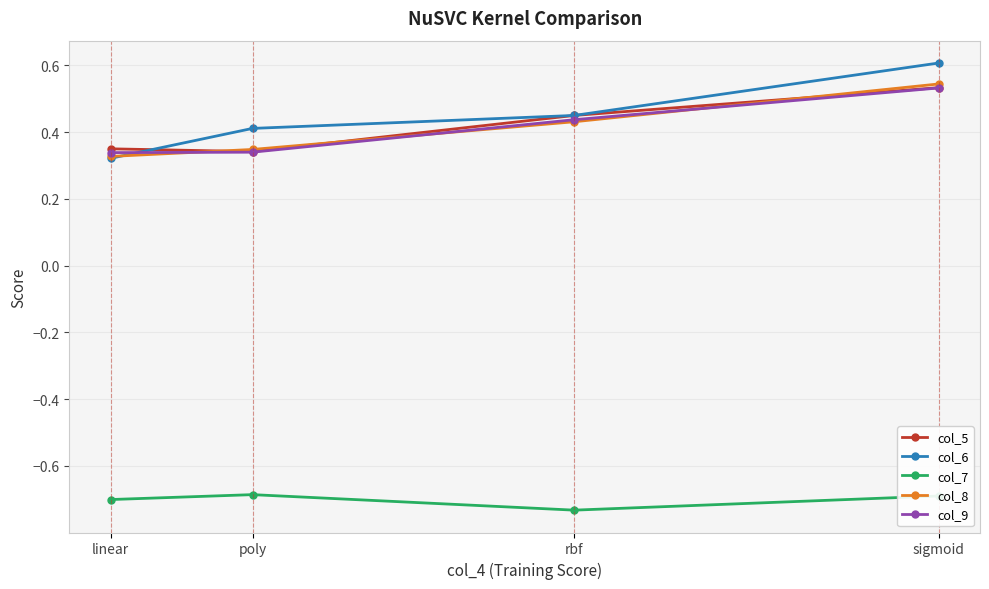

Which series has the largest range (max minus min)?

col_6